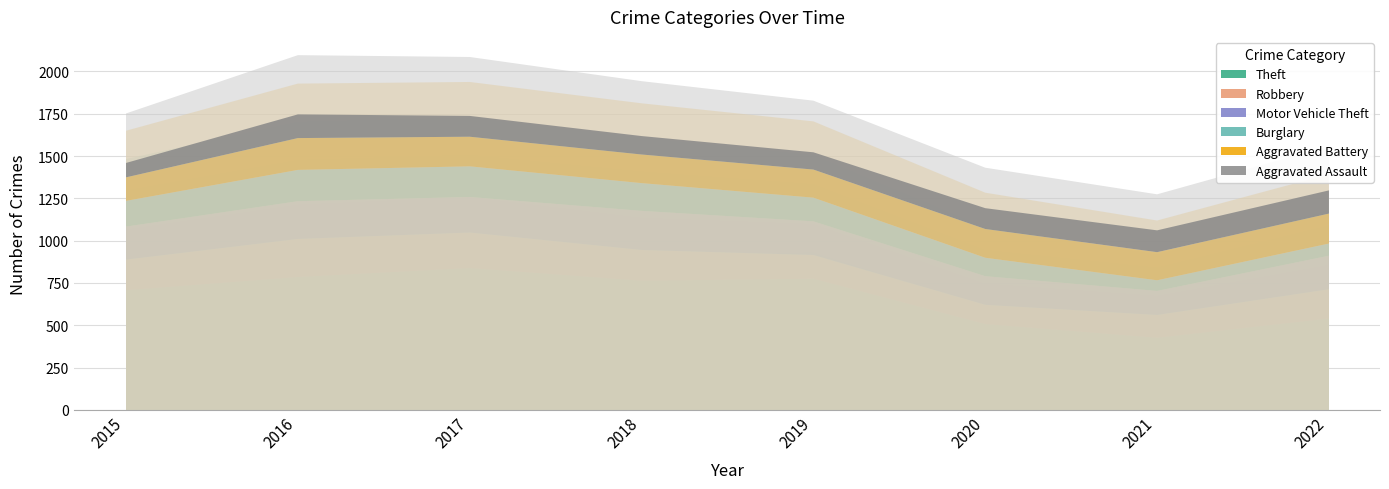

Which series has the largest range (max minus min)?

Theft